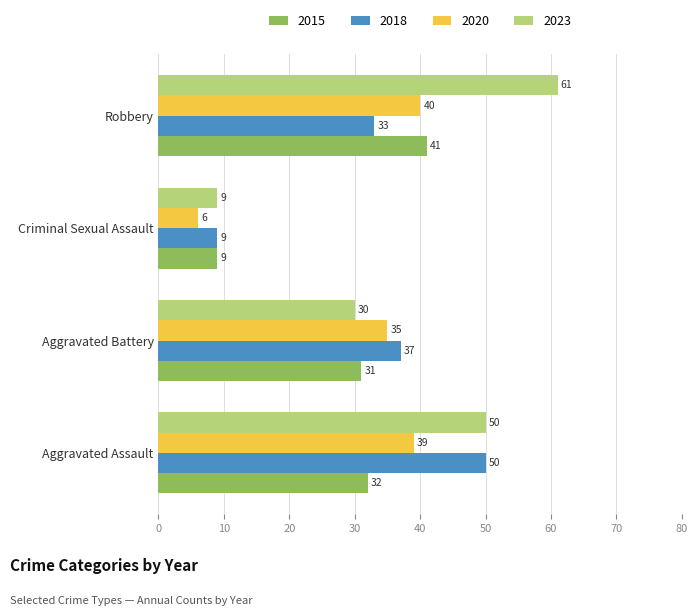

What is the spread (max minus min) of values at Criminal Sexual Assault?

3